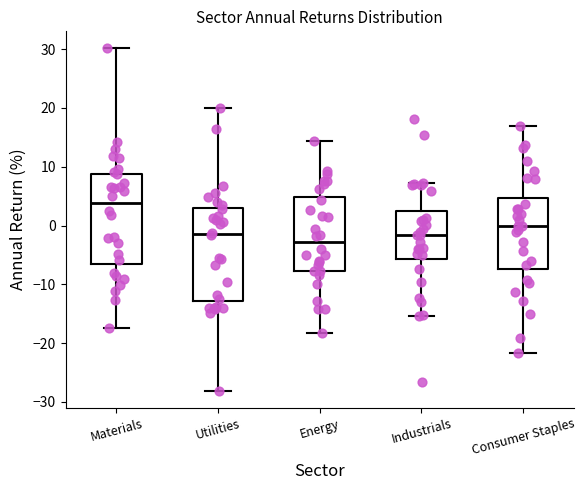

Reading left to right, read every box against the y-axis: the position of its median line, the range the box covers, and the ends of its whiskers. The values are not printed on the chart, so give them approximately, as read against the axis.

Materials: median 4, box -6 to 9, whiskers -17 to 30
Utilities: median -1, box -13 to 3, whiskers -28 to 20
Energy: median -3, box -8 to 5, whiskers -18 to 14
Industrials: median -2, box -6 to 2, whiskers -15 to 7
Consumer Staples: median 0, box -7 to 5, whiskers -22 to 17